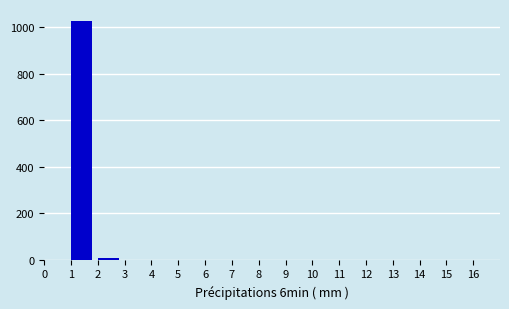

Over which range of the x-axis is the bar tallest?

1 to 2